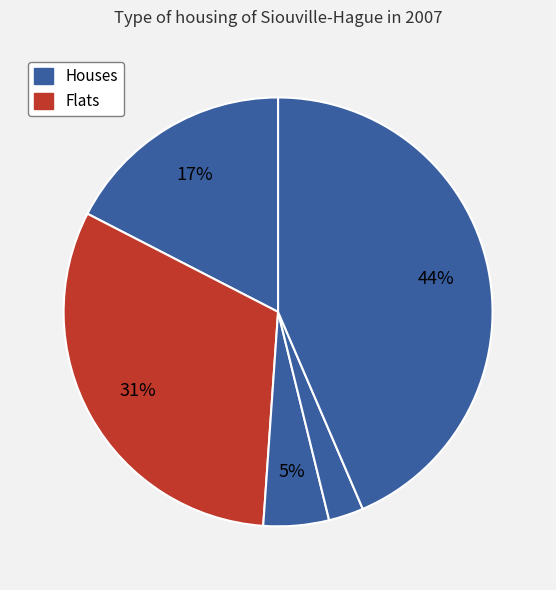

How many segments does this pie chart have?

5